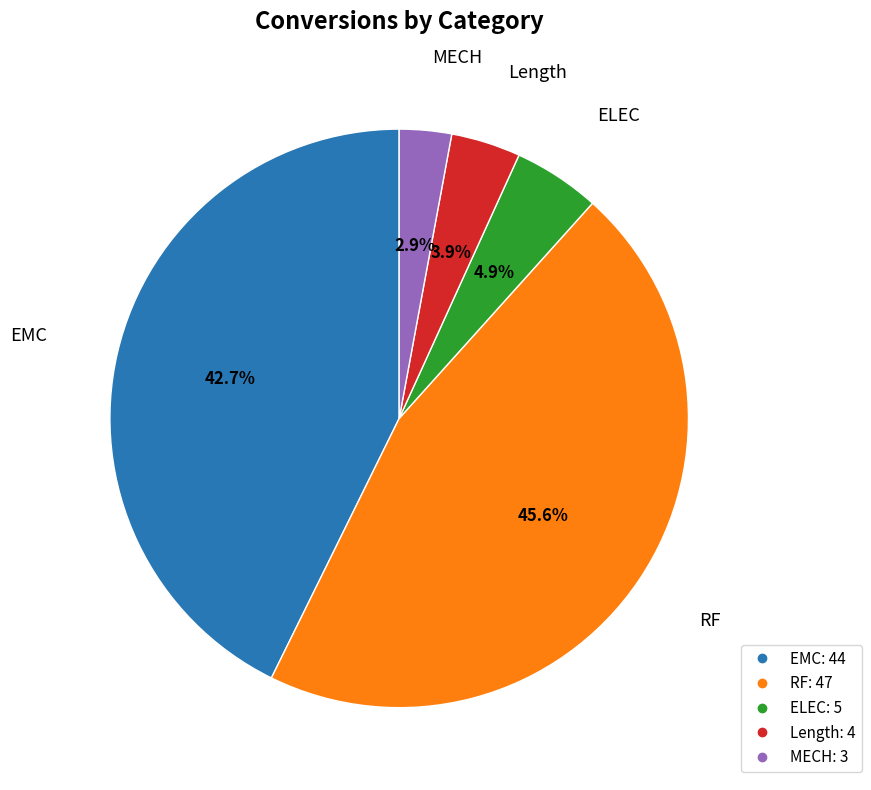

Rank the categories by value from highest to lowest.

RF, EMC, ELEC, Length, MECH